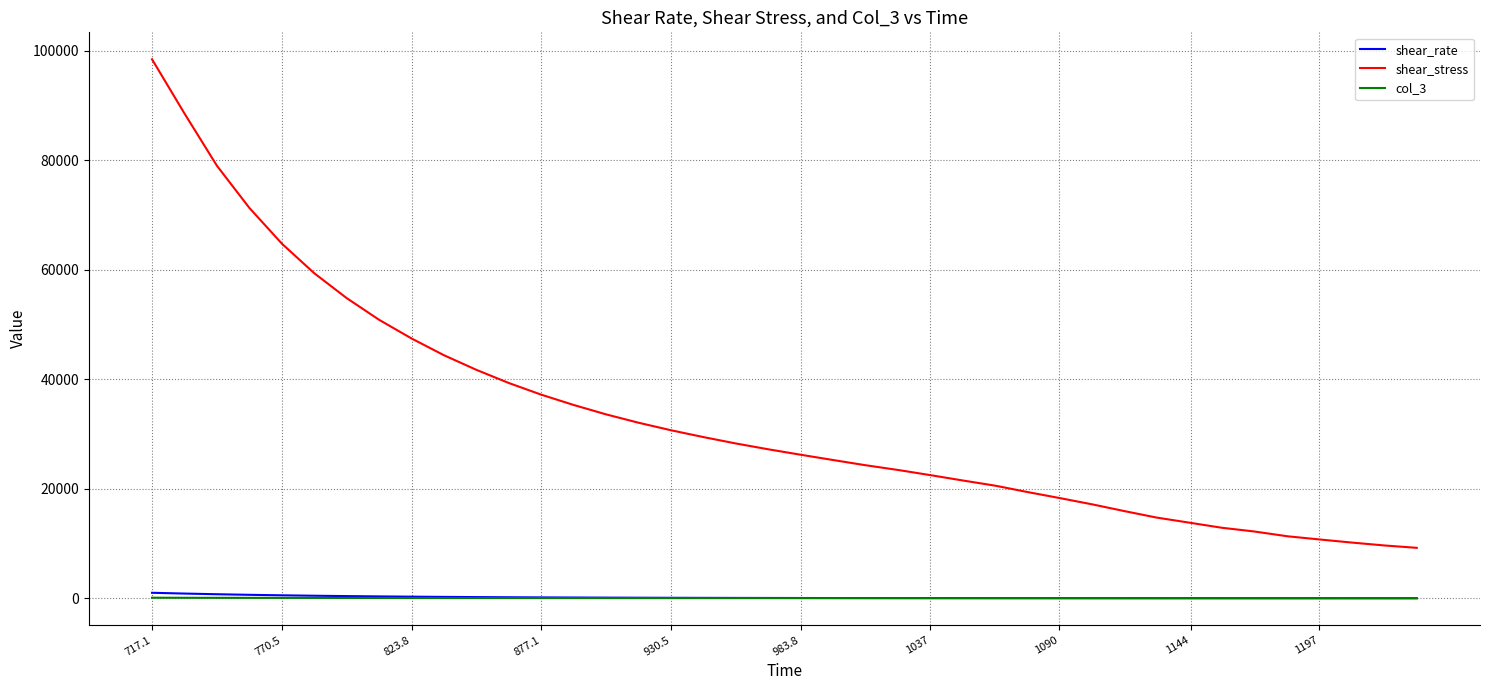

What is the greatest value displayed?

98443.0